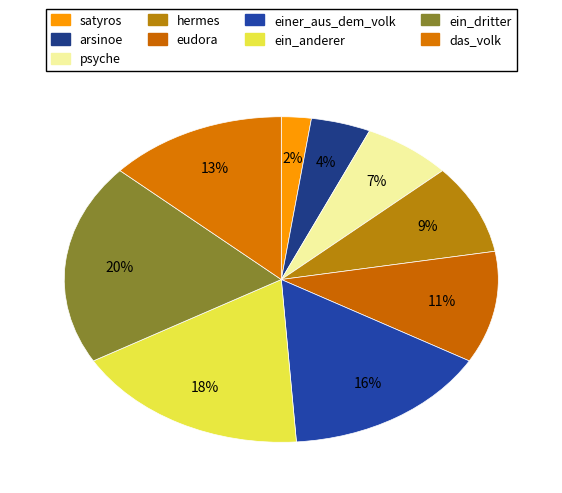

How many segments does this pie chart have?

9